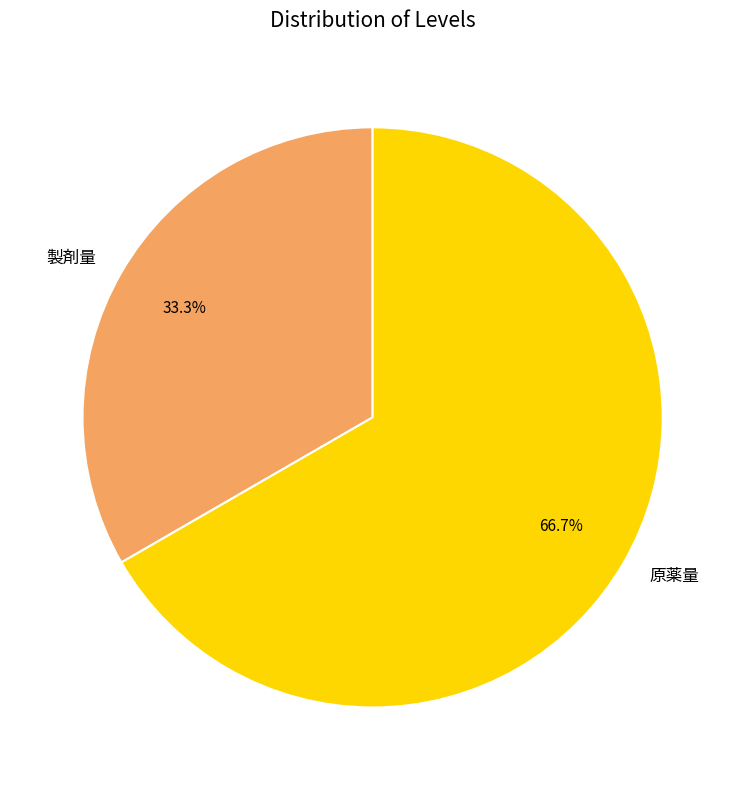

Is it true that 原薬量 is 75% of the pie?

False